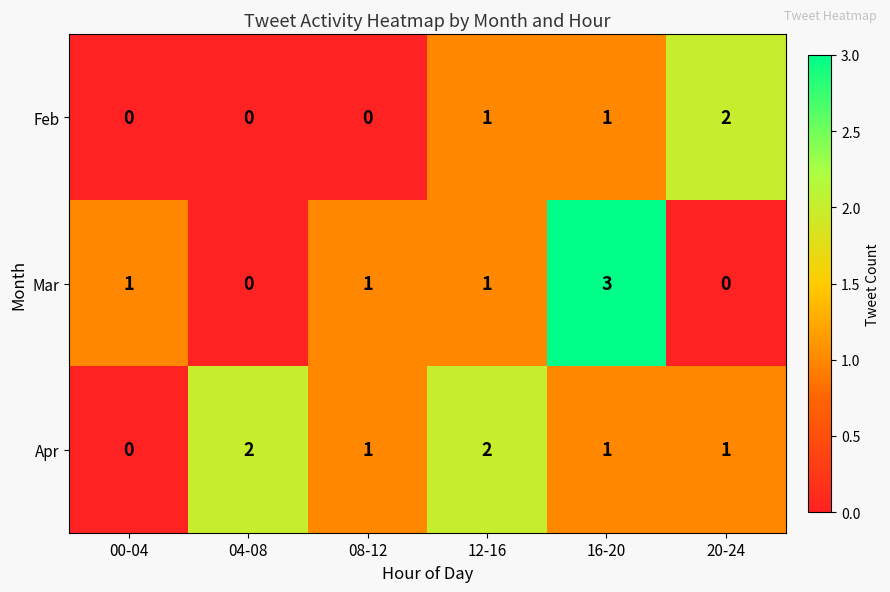

Rank the series at 20-24 from highest to lowest value.

Feb, Apr, Mar